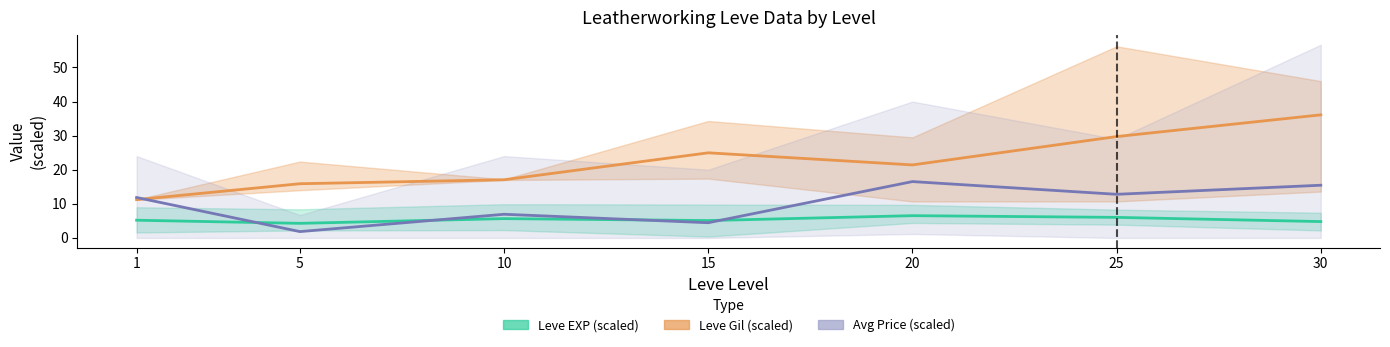

At 10, list the series in order from largest to smallest.

Leve Gil (scaled), Avg Price (scaled), Leve EXP (scaled)